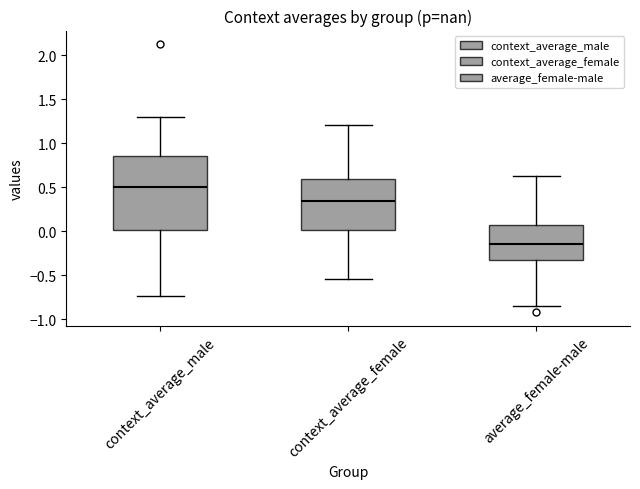

Where is the upper edge of the box for context_average_male on the y-axis? The values are not printed on the chart, so give them approximately, as read against the axis.

0.85